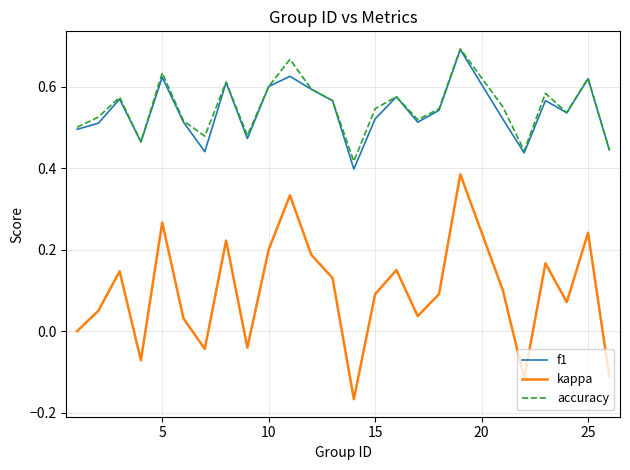

True or false: accuracy and kappa cross at least once.

False